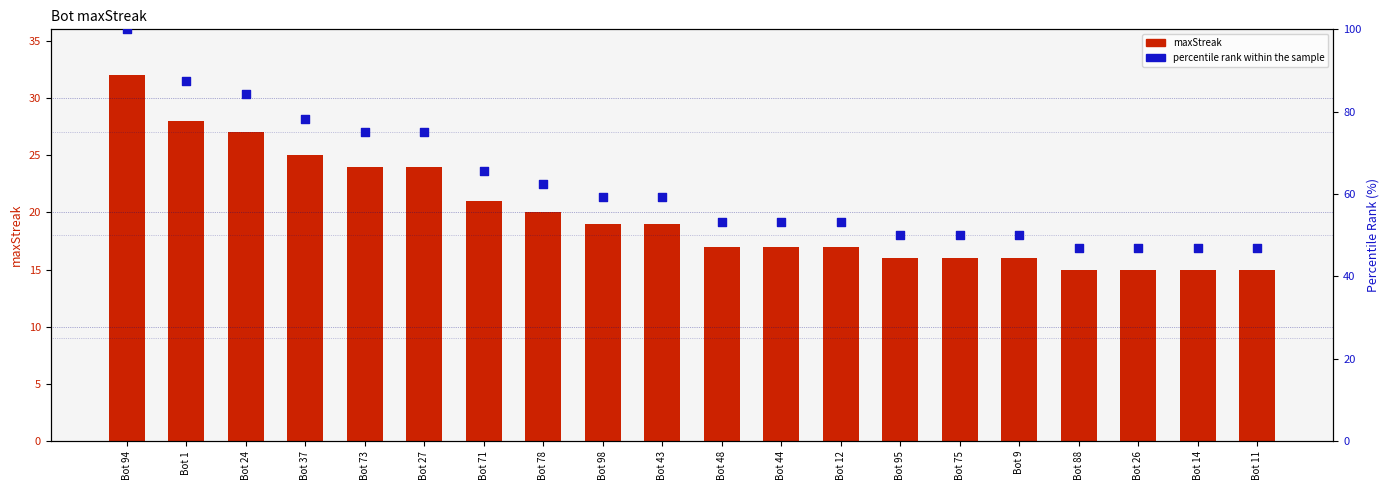

Which series reaches the minimum Y coordinate?

maxStreak